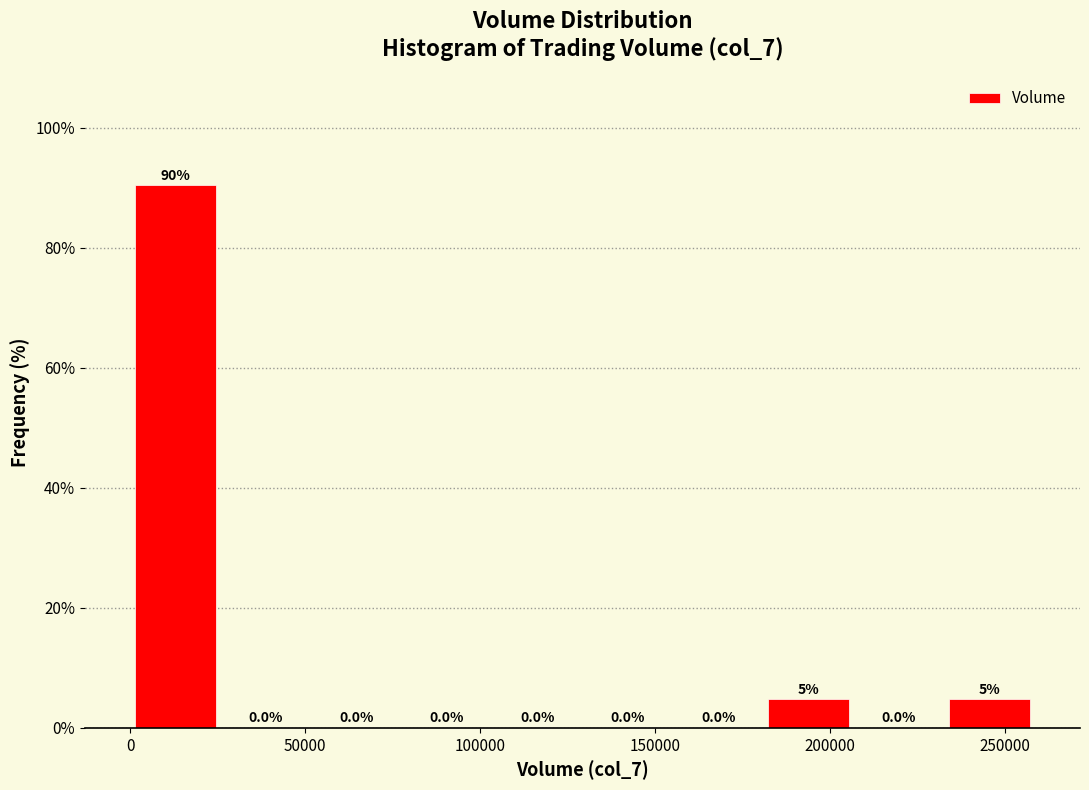

Over which range of the x-axis is the bar tallest?

0 to 25000